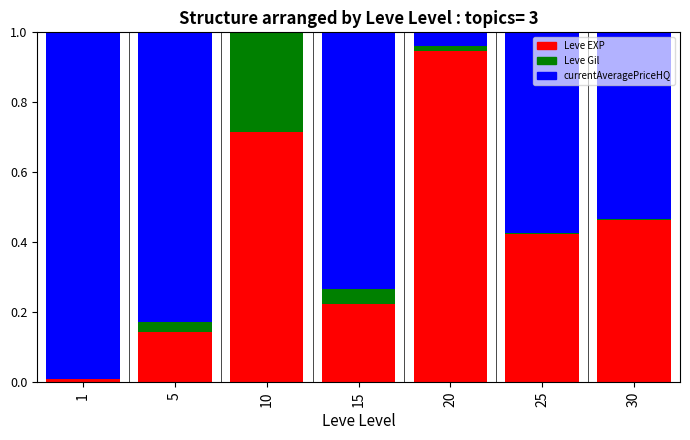

How many data points does each series have?

7